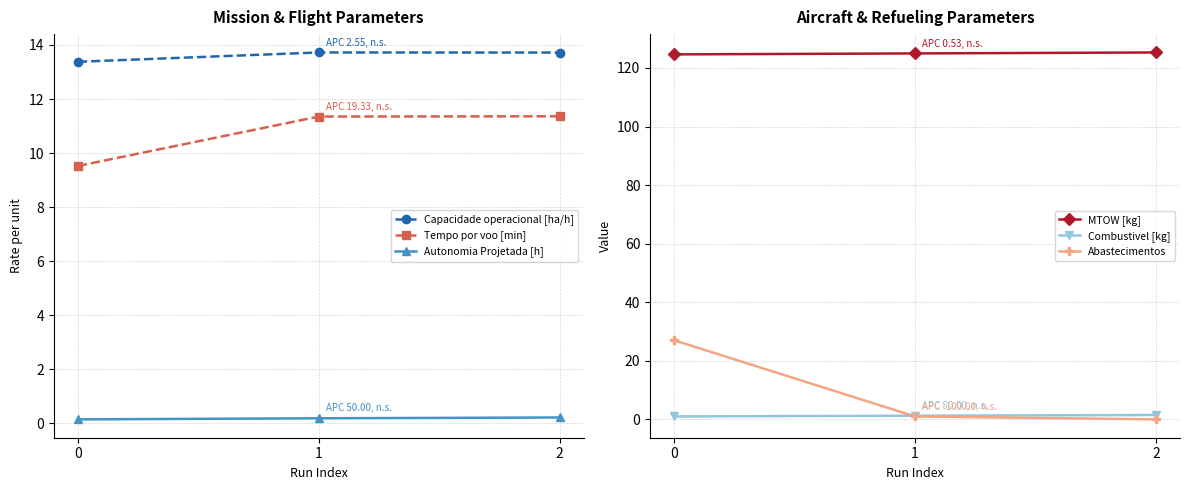

What is the difference between the maximum and minimum values in the Abastecimentos series?

27.0